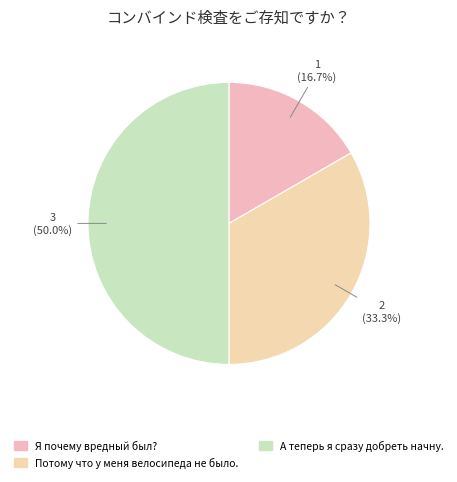

What is the change in value from Потому что у меня велосипеда не было. to А теперь я сразу добреть начну.?

+1